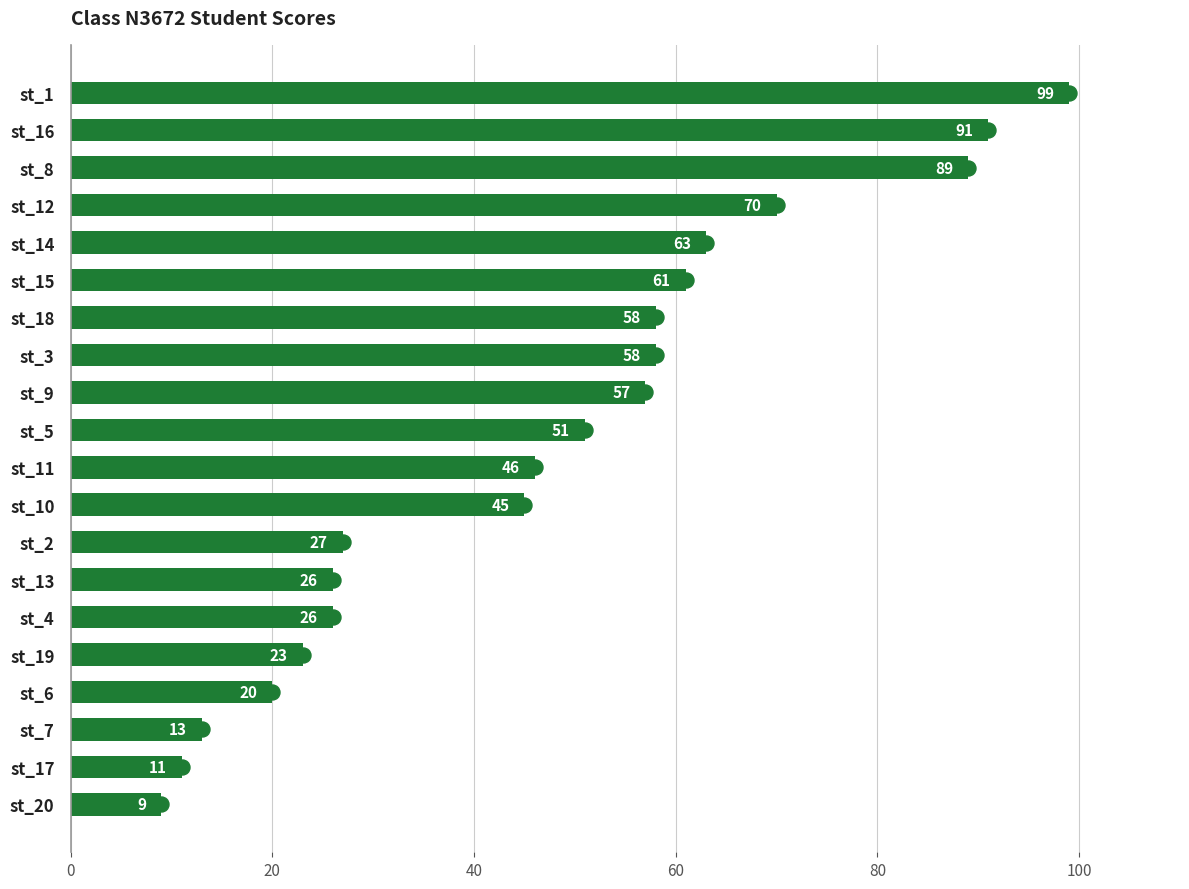

Approximately how many times larger is the value at st_19 compared to st_11?

0.5